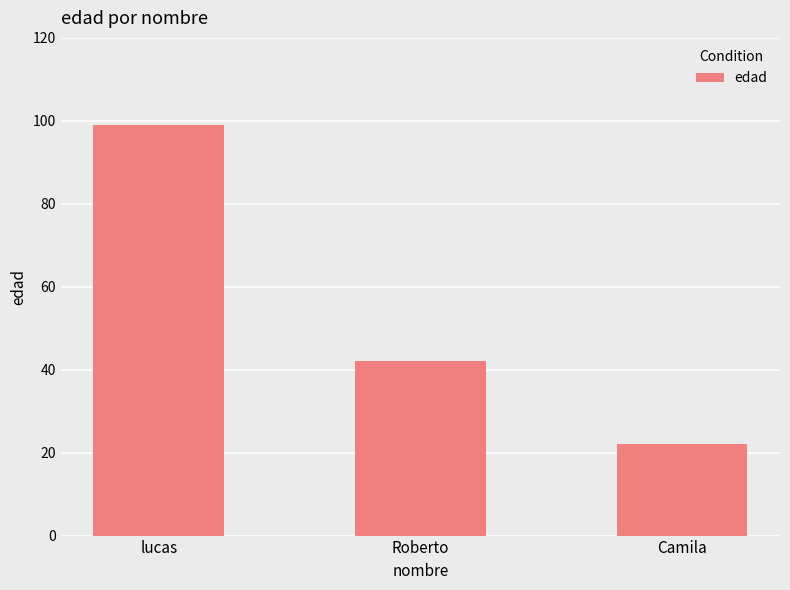

Where does the data first go above 42?

lucas